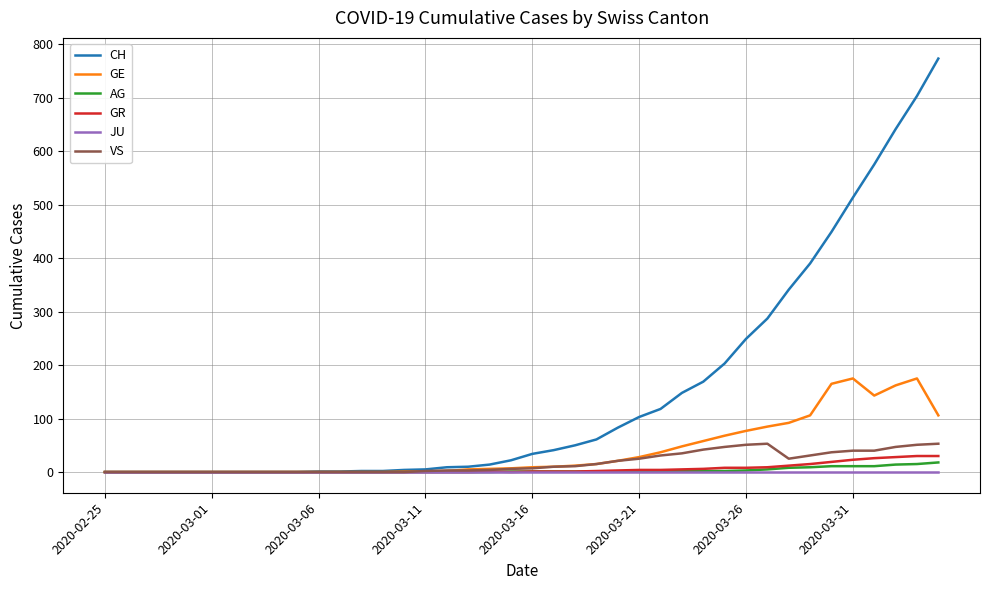

Which series has the widest spread of values?

CH